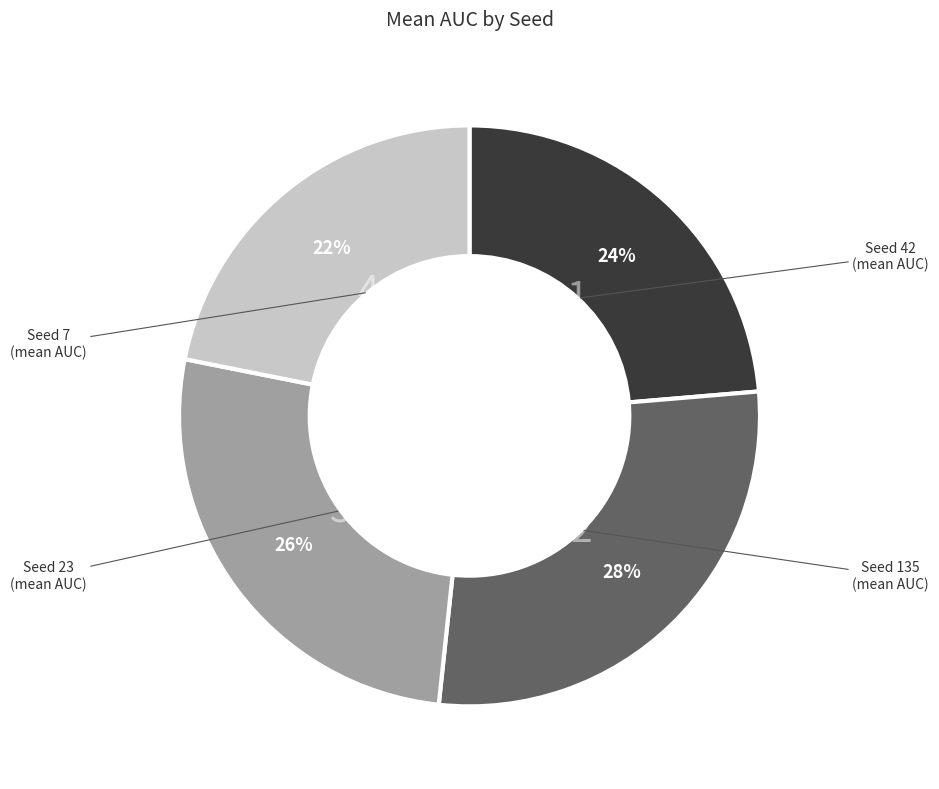

Count the number of slices in the pie.

4